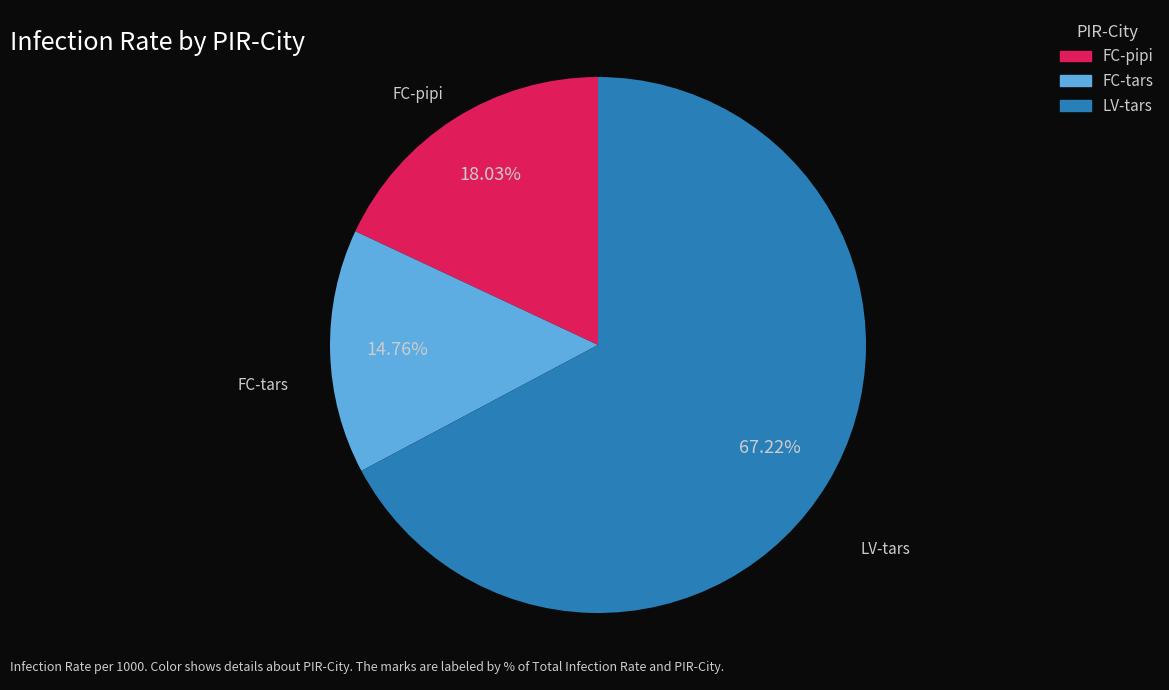

Does any single category account for the majority?

Yes